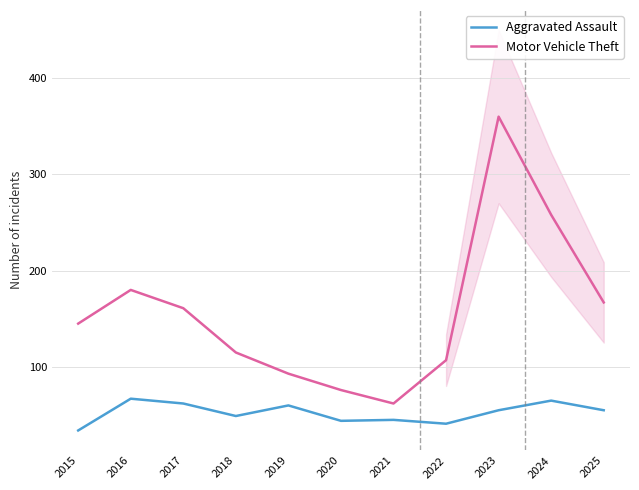

True or false: Motor Vehicle Theft and Aggravated Assault cross at least once.

False